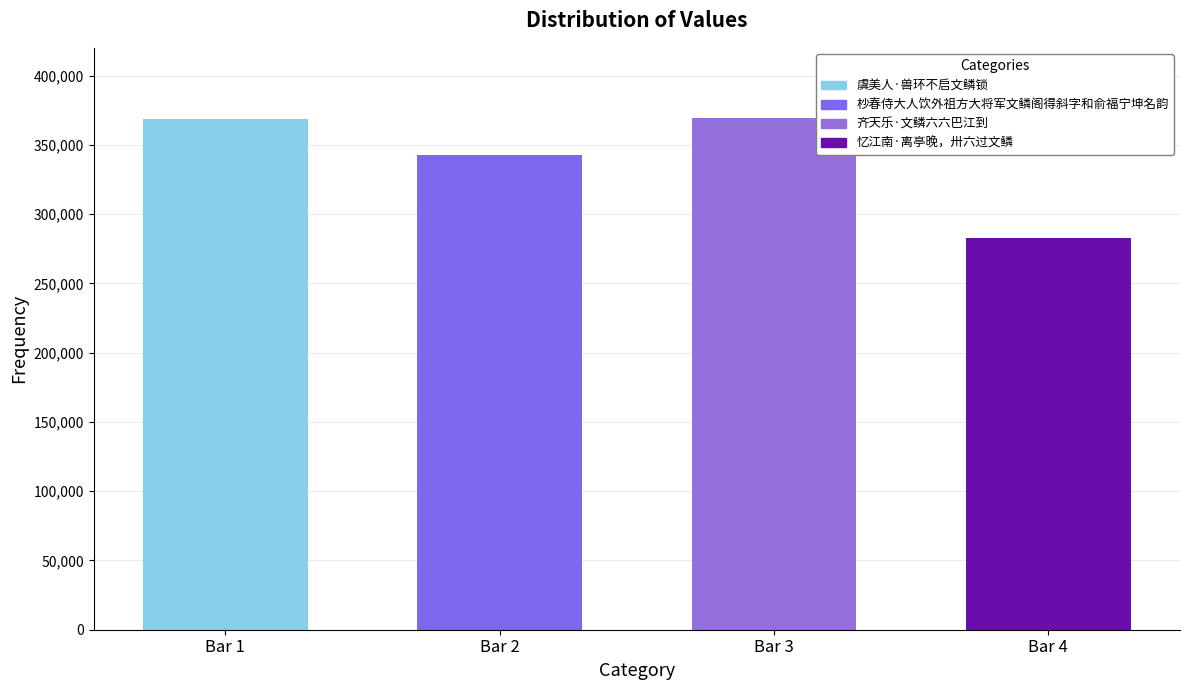

At which label is the value closest to 325865?

杪春侍大人饮外祖方大将军文鳞阁得斜字和俞福宁坤名韵